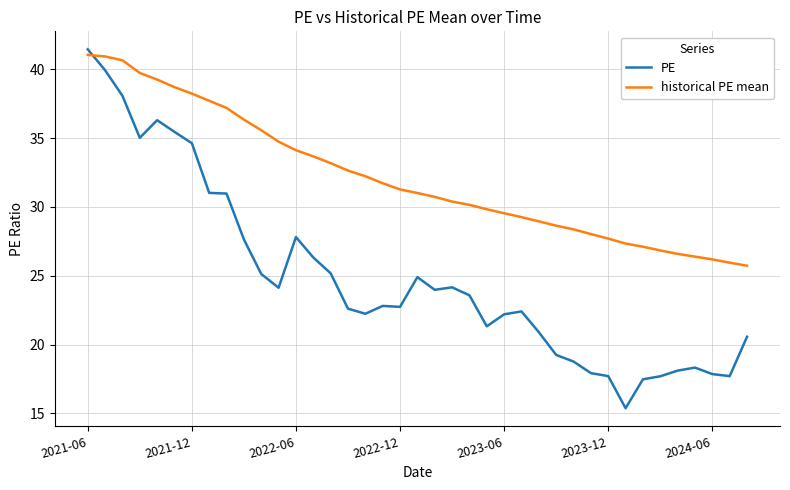

Rank the series by their average value, from highest to lowest.

historical PE mean, PE